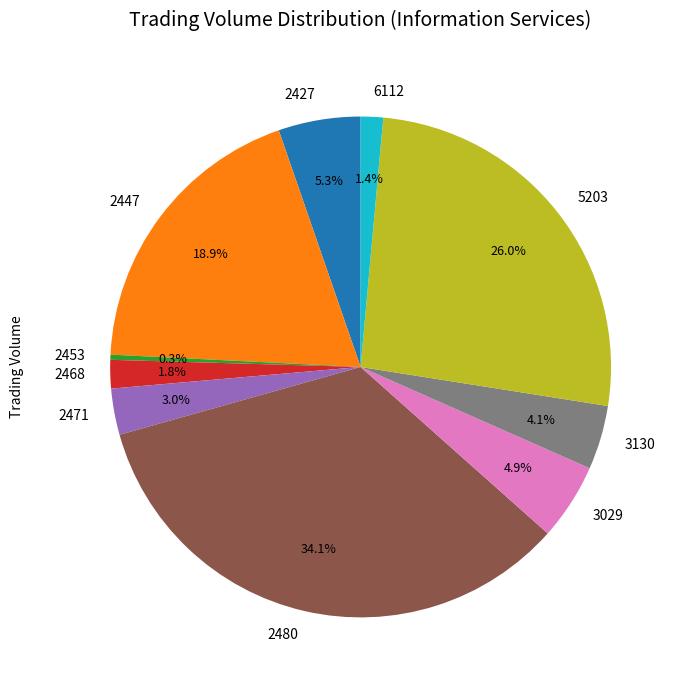

Approximately how many times larger is the value at 2427 compared to 2468?

2.9